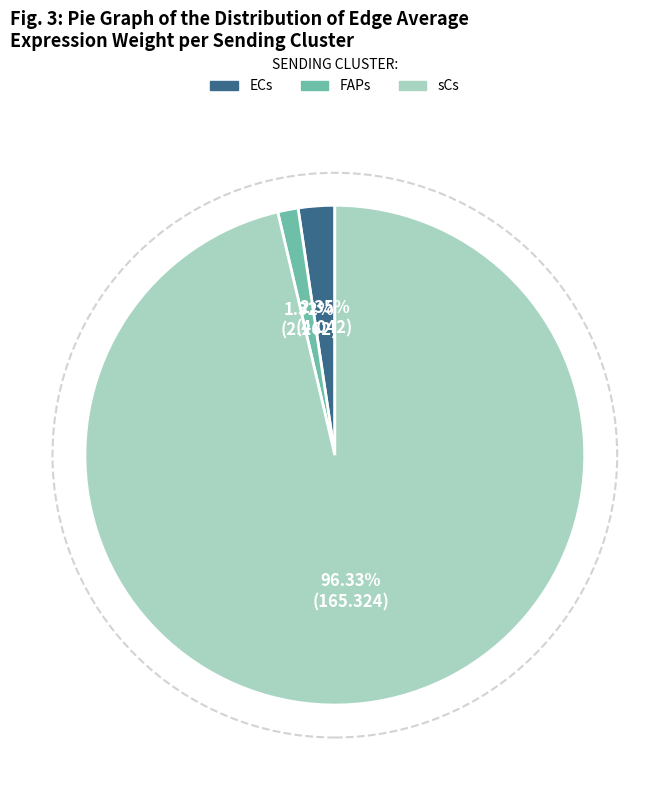

Combined, do FAPs and sCs account for over 50%?

Yes